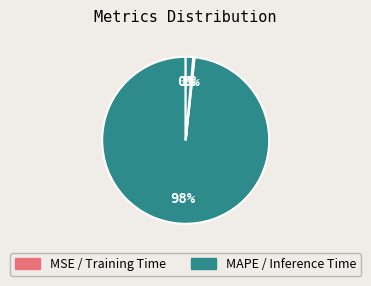

How many segments does this pie chart have?

4